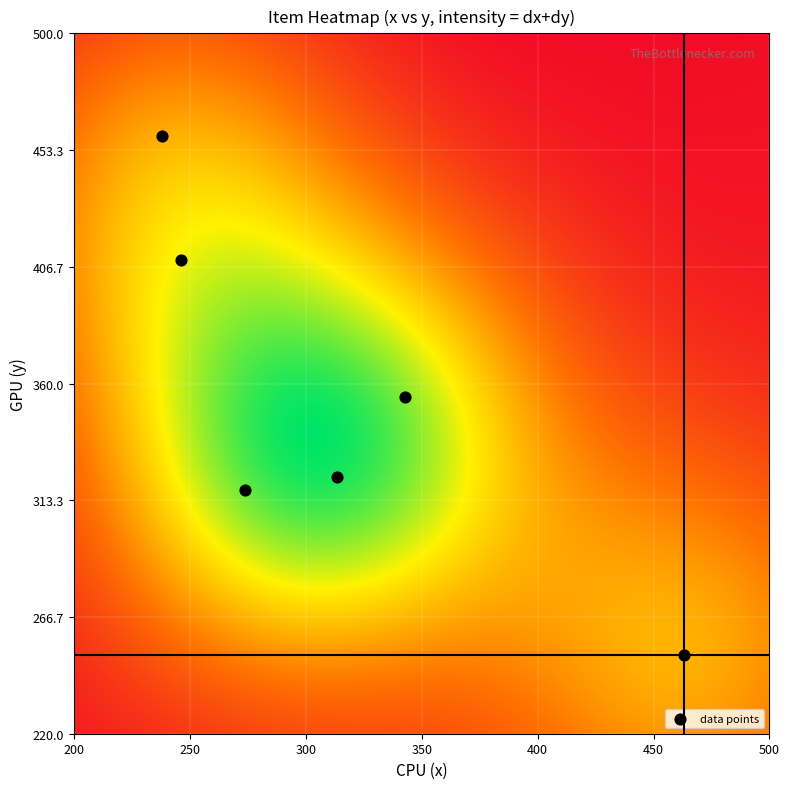

What is the average X value?

312.9